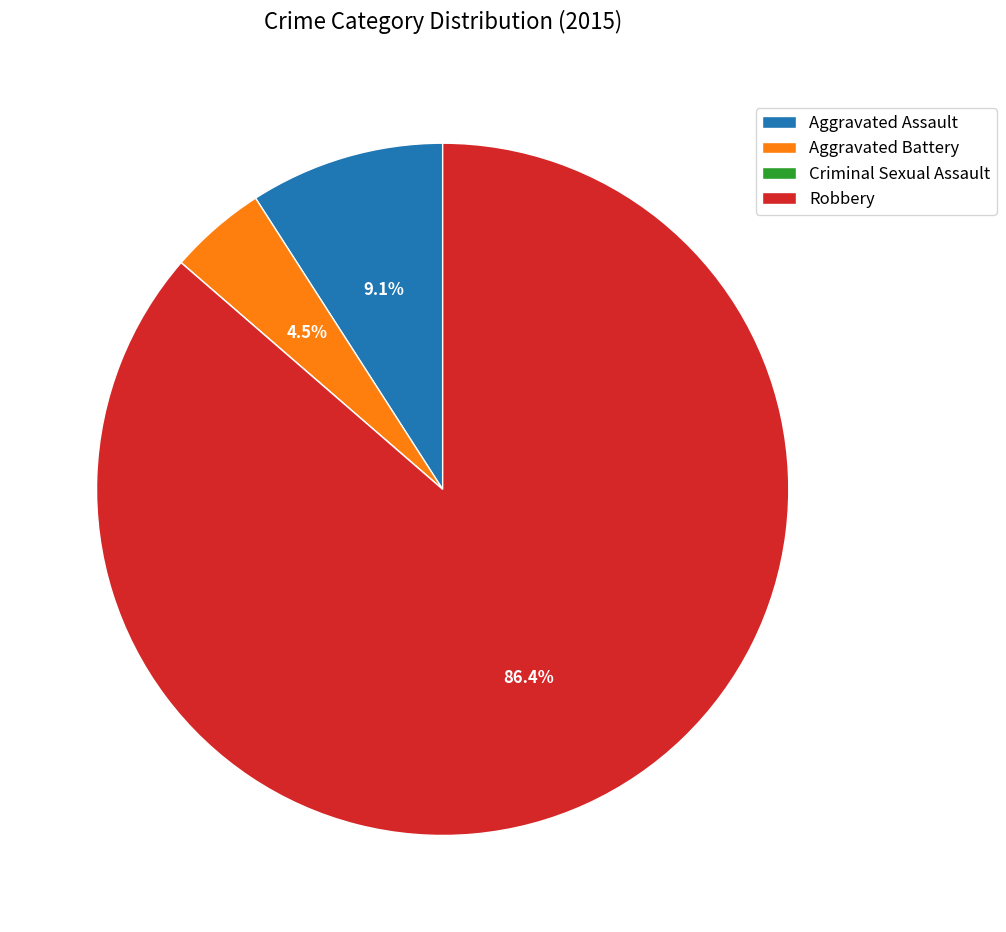

Which slice is the largest?

Robbery